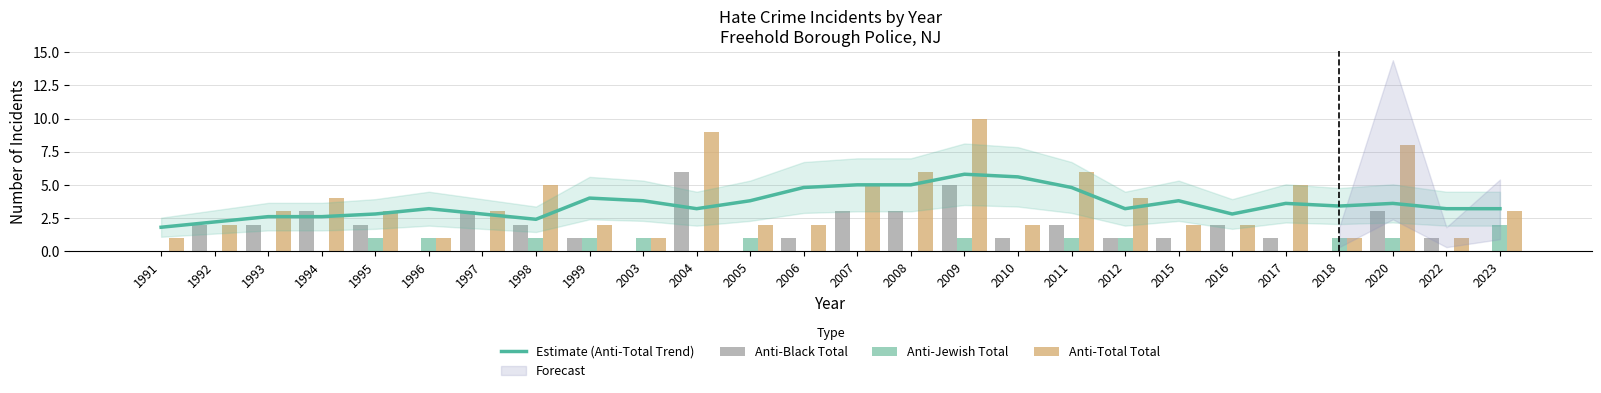

Between 2003 and 1996, which is larger?

2003